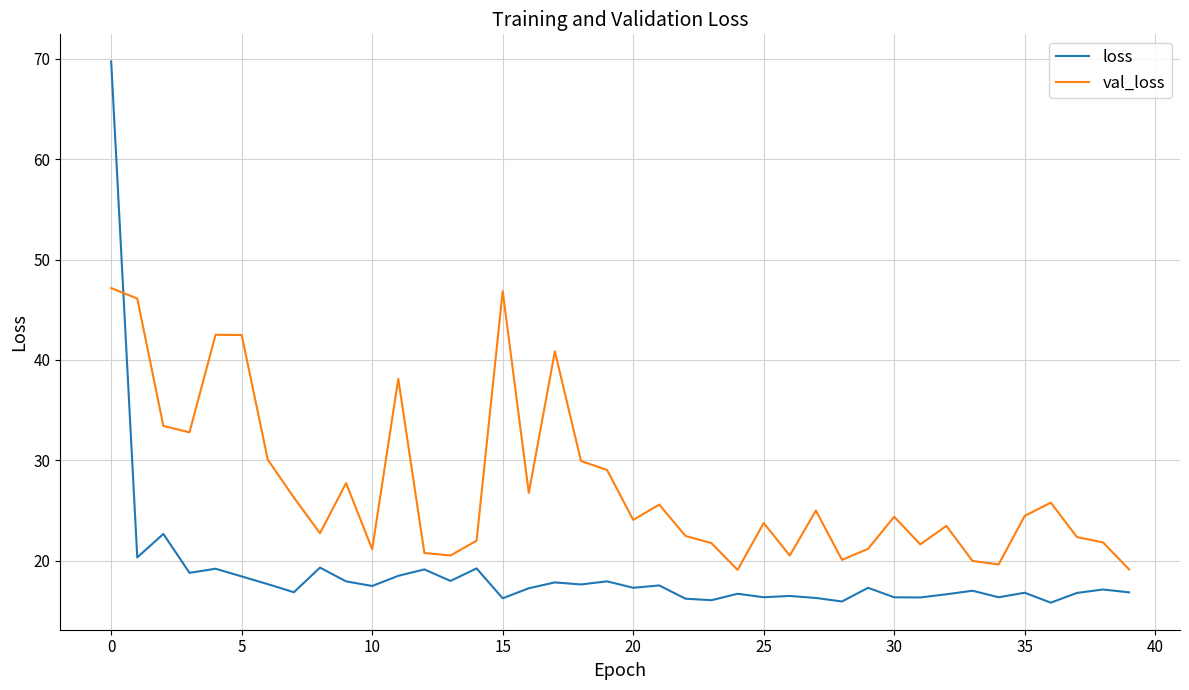

Rank the series by their maximum value, from lowest to highest.

val_loss, loss